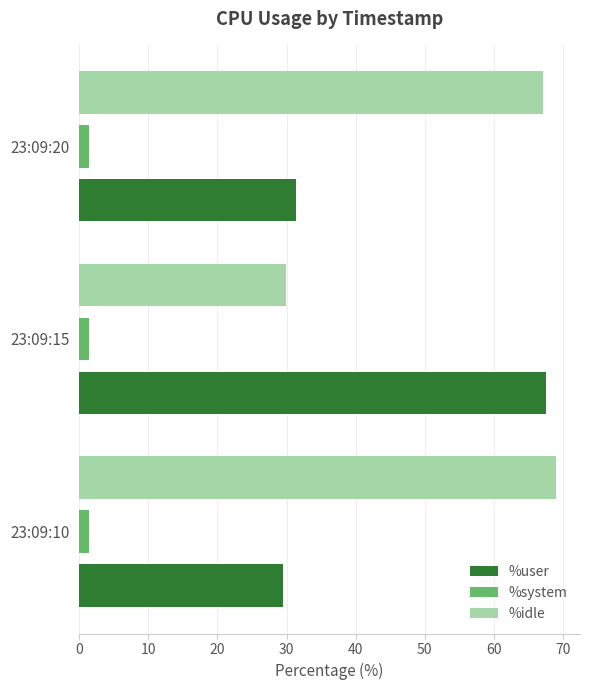

True or false: %system has a value of 1.5 at 23:09:10.

True